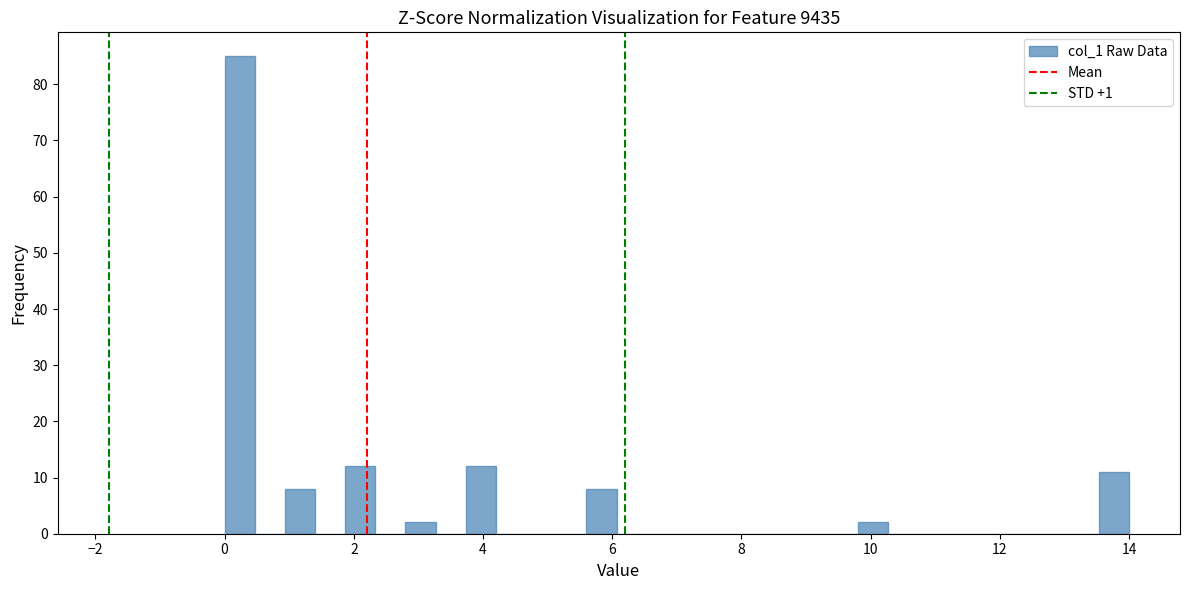

Read against the x-axis, roughly where is the centre of the tallest bar?

0.2